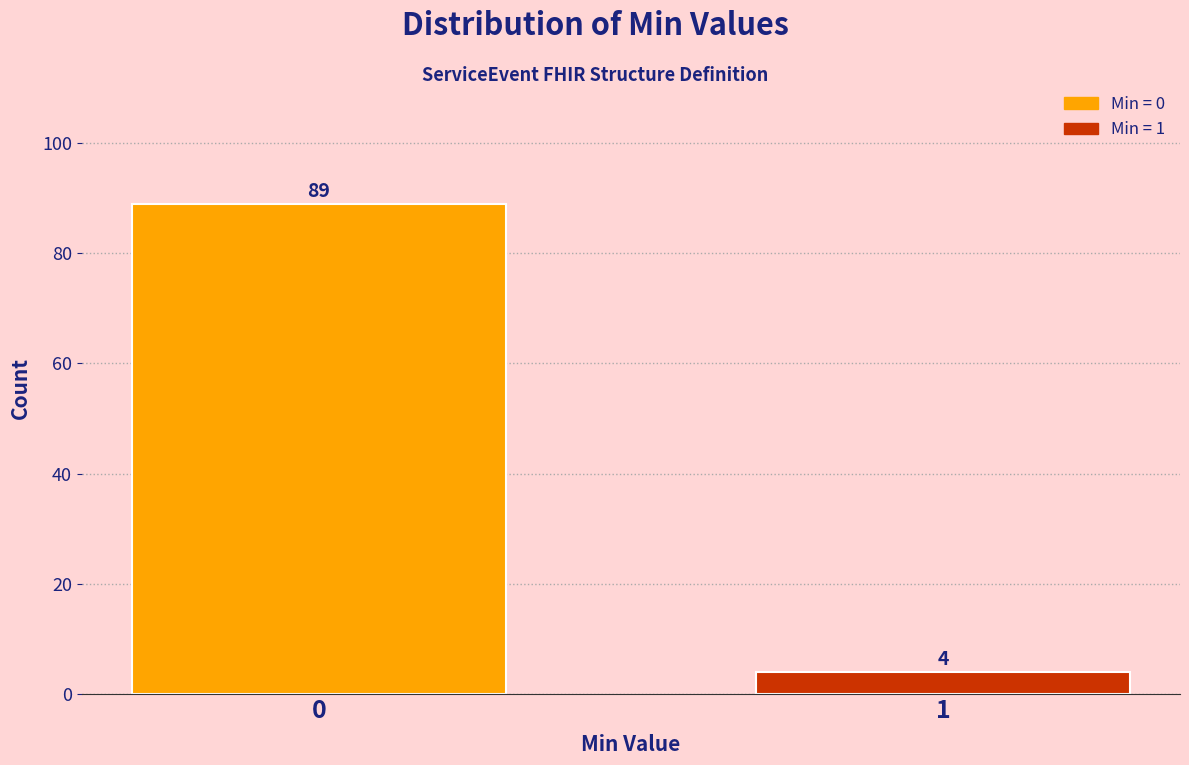

Reading left to right, transcribe all the data shown in this chart.

0=89	1=4